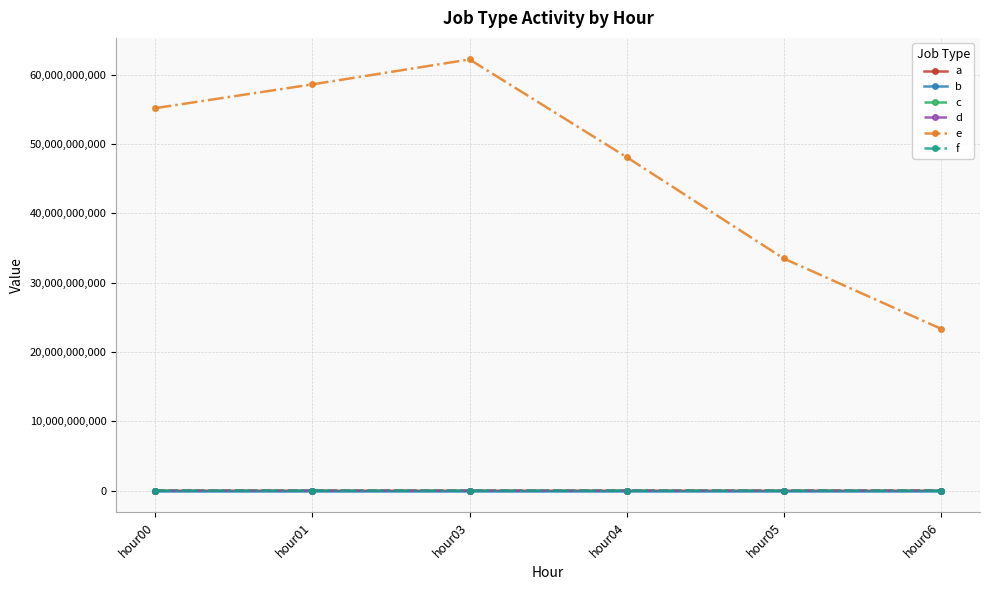

What is the total value across all series at hour00?

55169578264